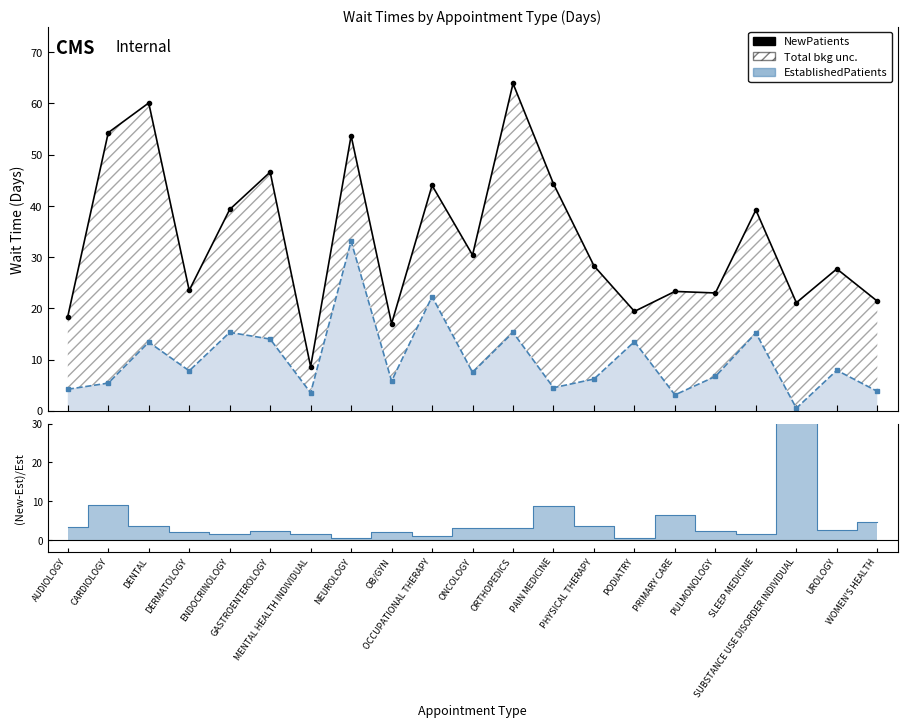

List the series in order of their overall mean, highest first.

NewPatients, EstablishedPatients